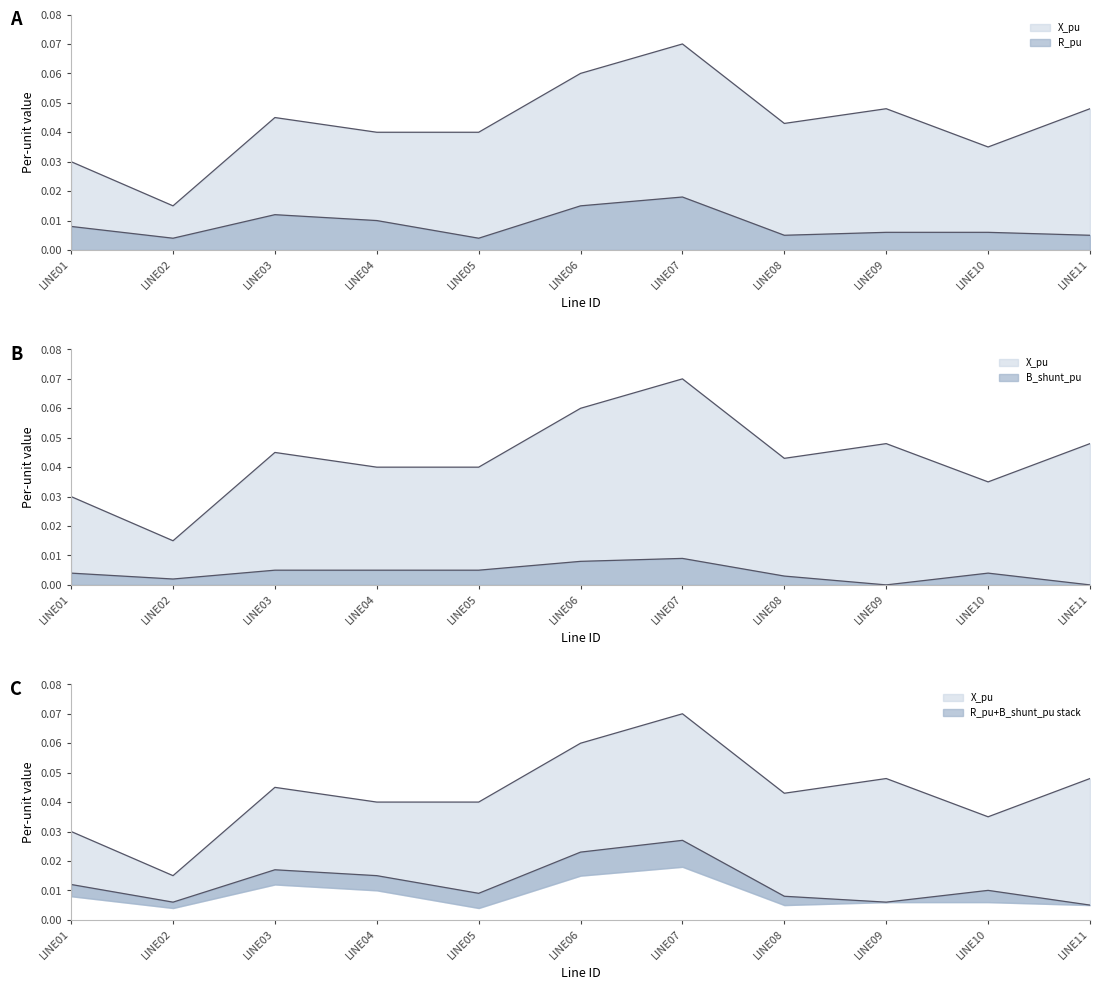

At which label is R_pu closest to 0?

LINE02